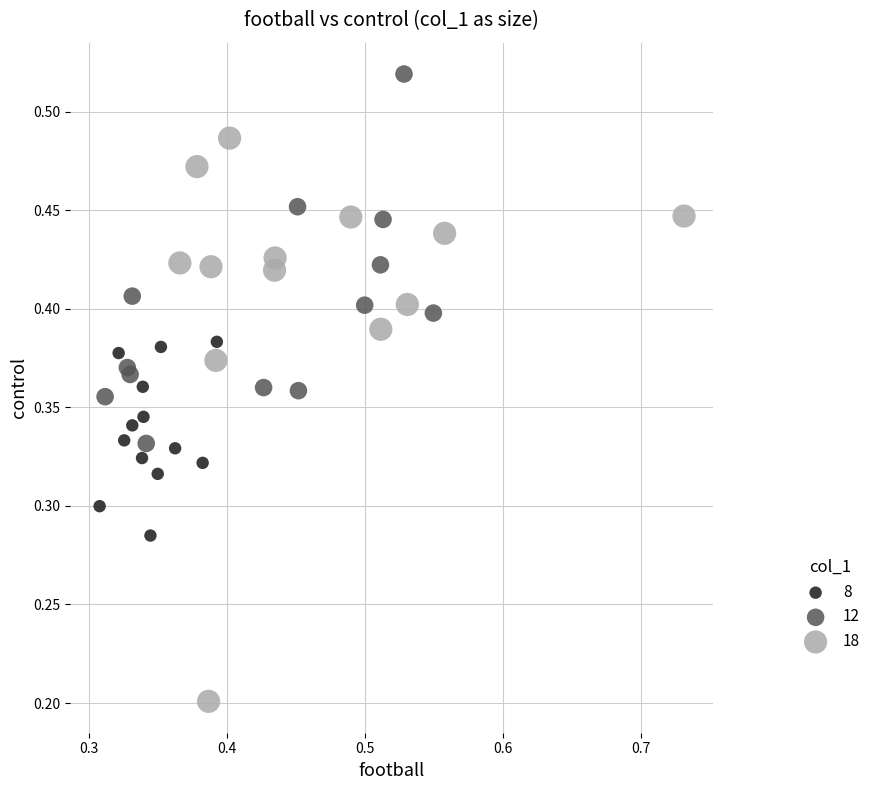

Which series contains the lowest Y value?

18